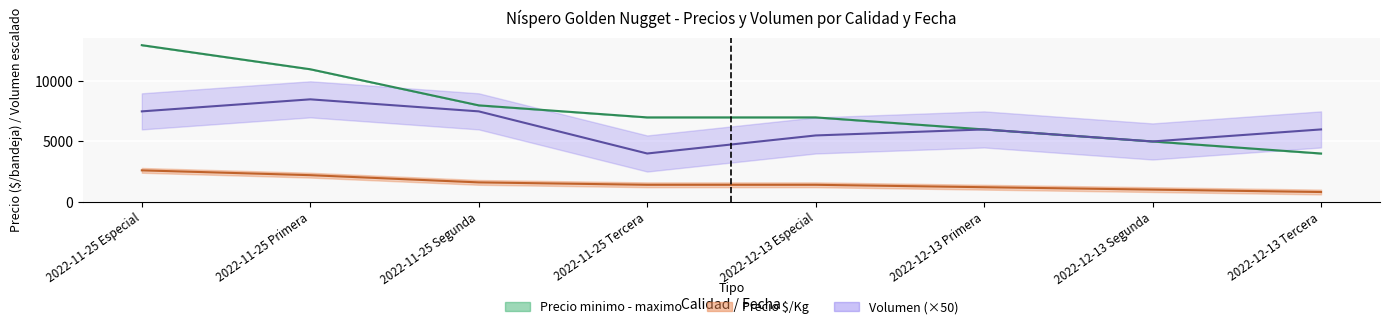

Reading left to right, extract all data points from this chart.

Precio promedio ponderado: 2022-11-25 Especial=13000	2022-11-25 Primera=11000	2022-11-25 Segunda=8000	2022-11-25 Tercera=7000	2022-12-13 Especial=7000	2022-12-13 Primera=6000	2022-12-13 Segunda=5000	2022-12-13 Tercera=4000
Precio $/Kg: 2022-11-25 Especial=2600	2022-11-25 Primera=2200	2022-11-25 Segunda=1600	2022-11-25 Tercera=1400	2022-12-13 Especial=1400	2022-12-13 Primera=1200	2022-12-13 Segunda=1000	2022-12-13 Tercera=800
Volumen (×50): 2022-11-25 Especial=7500	2022-11-25 Primera=8500	2022-11-25 Segunda=7500	2022-11-25 Tercera=4000	2022-12-13 Especial=5500	2022-12-13 Primera=6000	2022-12-13 Segunda=5000	2022-12-13 Tercera=6000